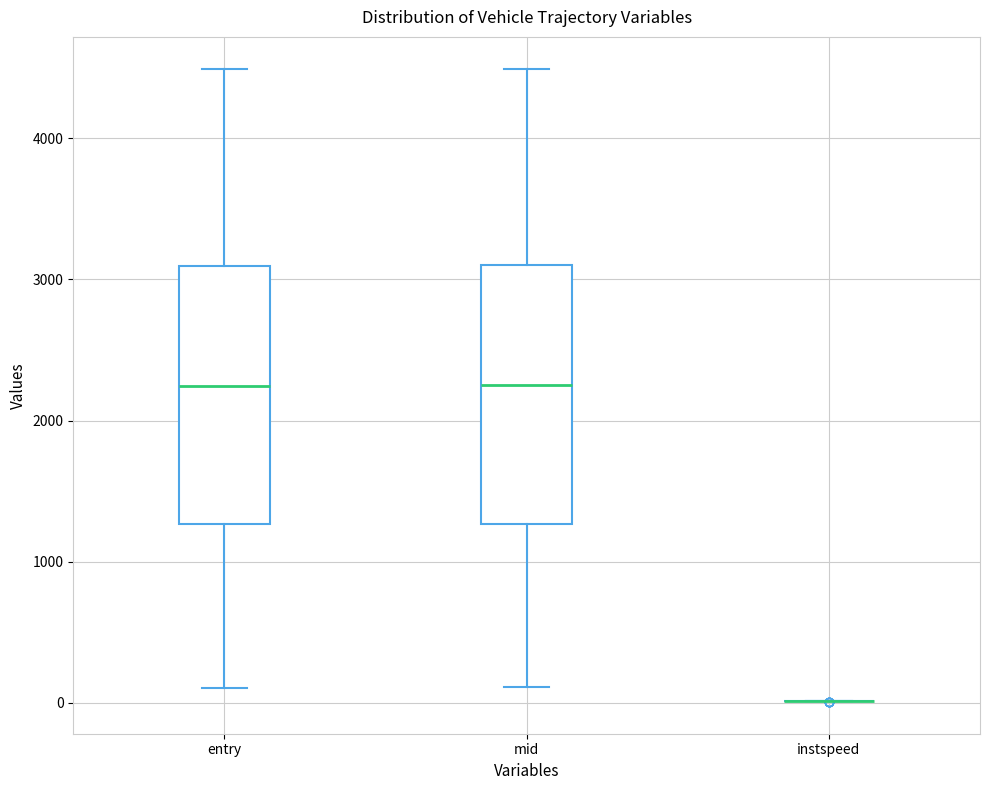

Reading left to right, read every box against the y-axis: the position of its median line, the range the box covers, and the ends of its whiskers. The values are not printed on the chart, so give them approximately, as read against the axis.

entry: median 2200, box 1300 to 3100, whiskers 100 to 4500
mid: median 2300, box 1300 to 3100, whiskers 100 to 4500
instspeed: box collapsed to a line at 0, whiskers 0 to 0